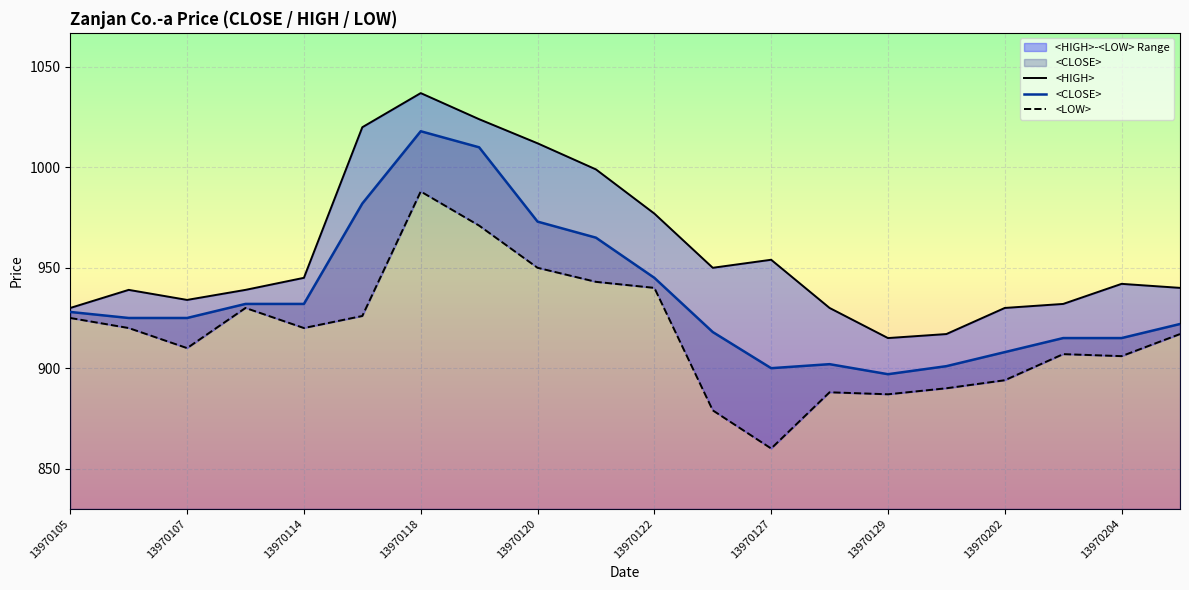

Does the chart display data point markers on the line(s)?

No